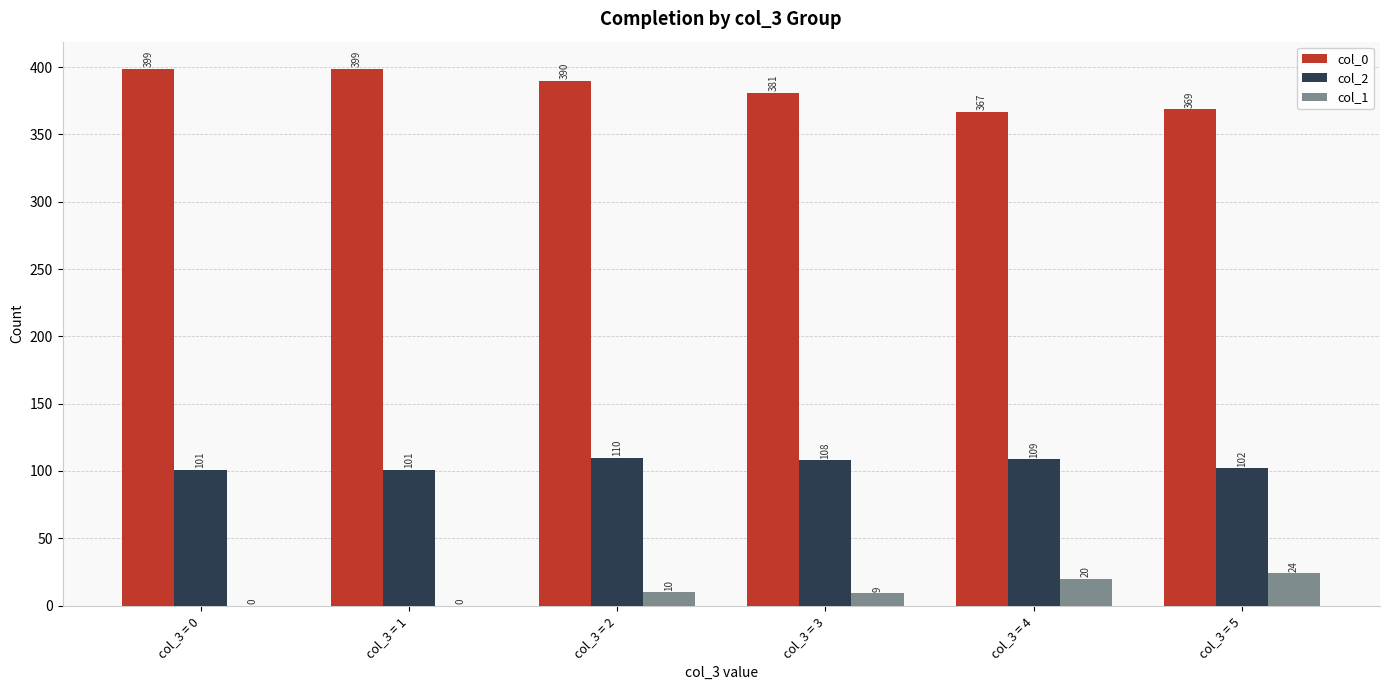

The col_1 series shows 9 at col_3 = 3. True or false?

True